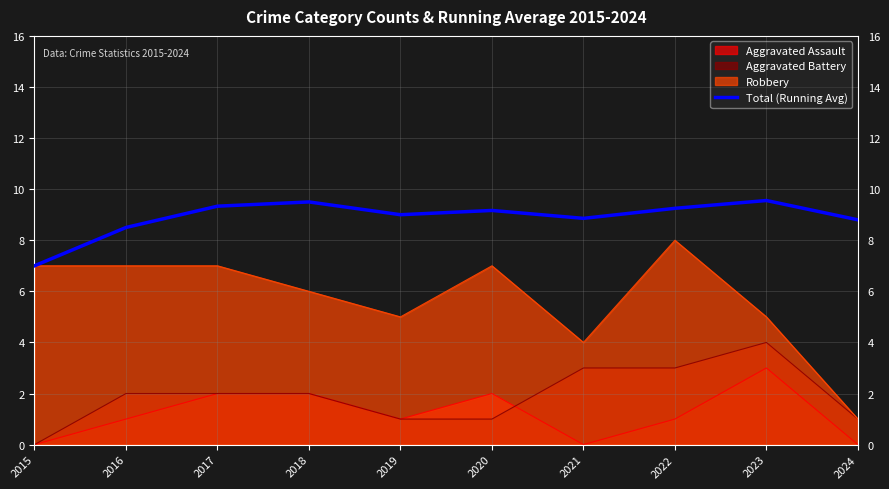

What is the ratio of the value at 2018 to the value at 2019?

1.1